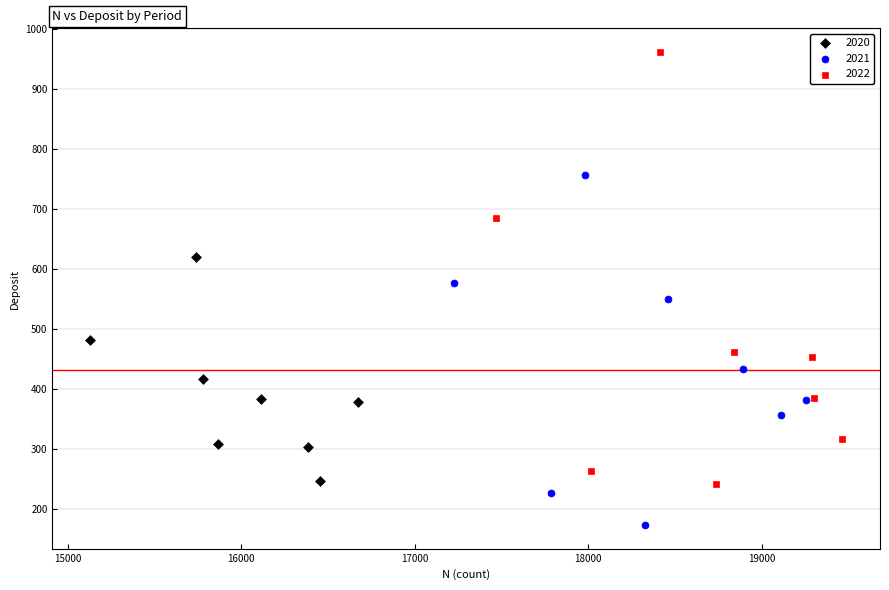

Which series contains the lowest Y value?

2021